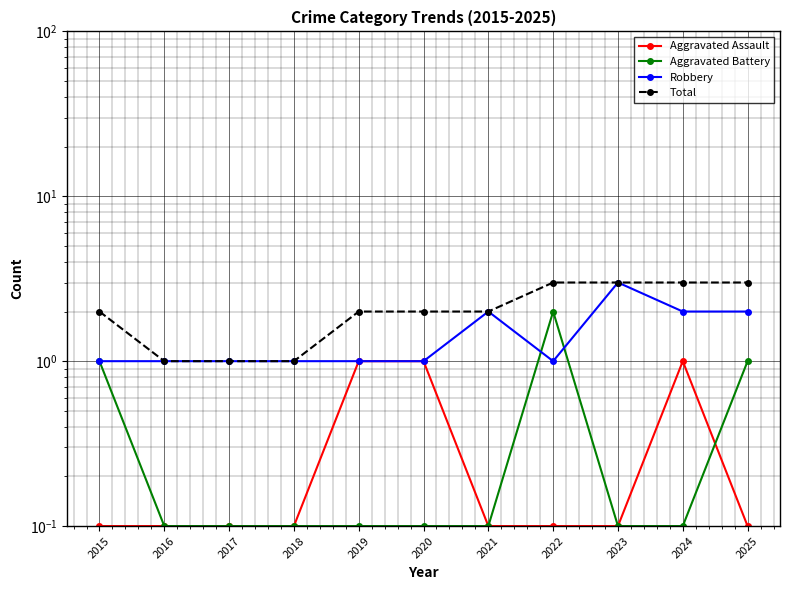

What is the minimum value shown in the chart?

0.1